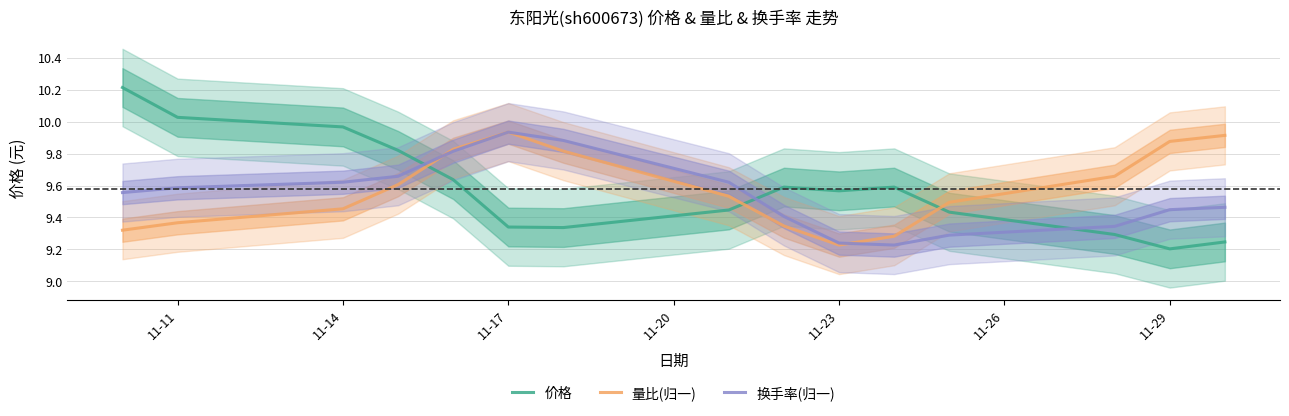

At which category does 换手率(归一) reach its first local peak?

11-17